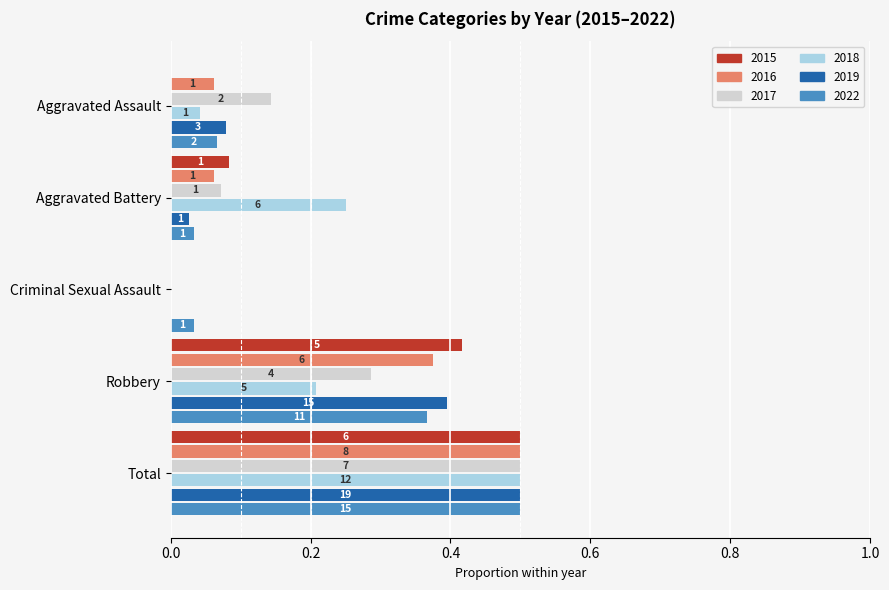

What are all the series names shown in the legend?

2015, 2016, 2017, 2018, 2019, 2022